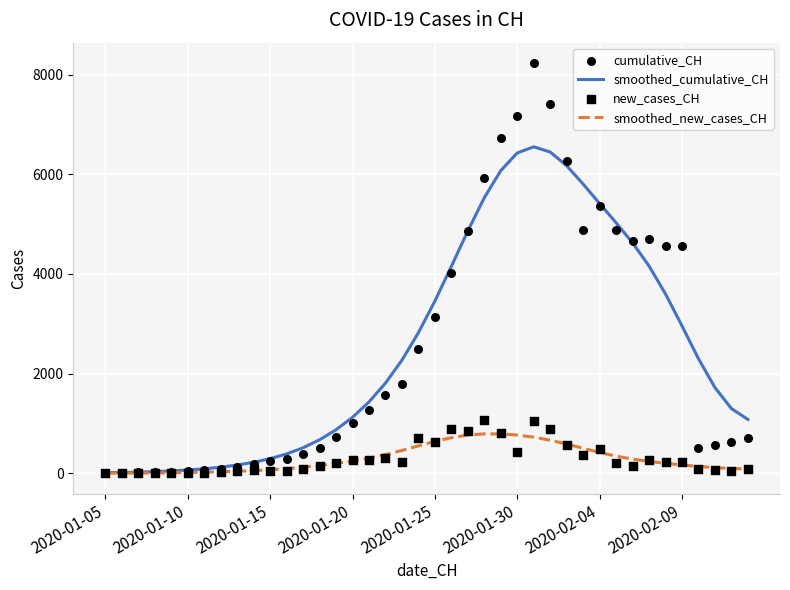

At which category is the sum across all series the highest?

26